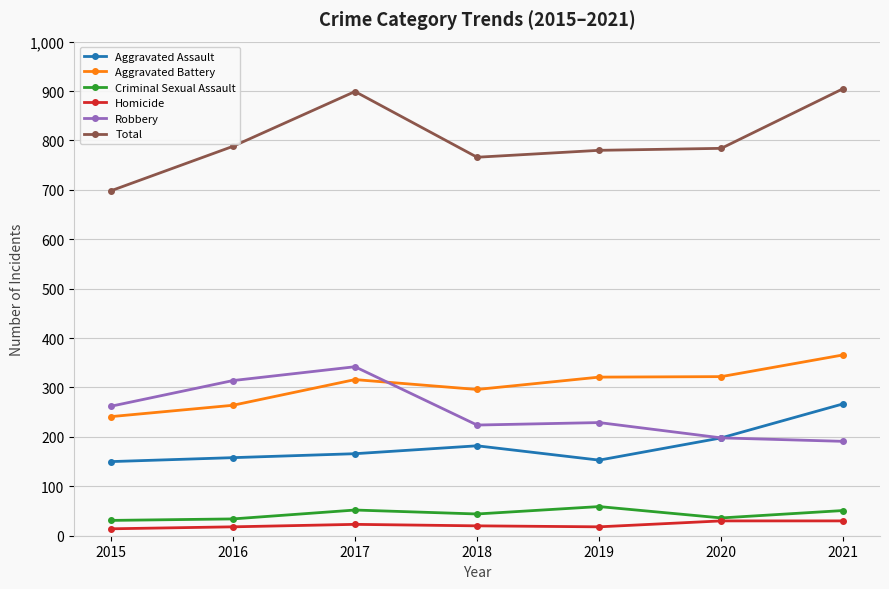

At how many categories does at least one series exceed 823?

2